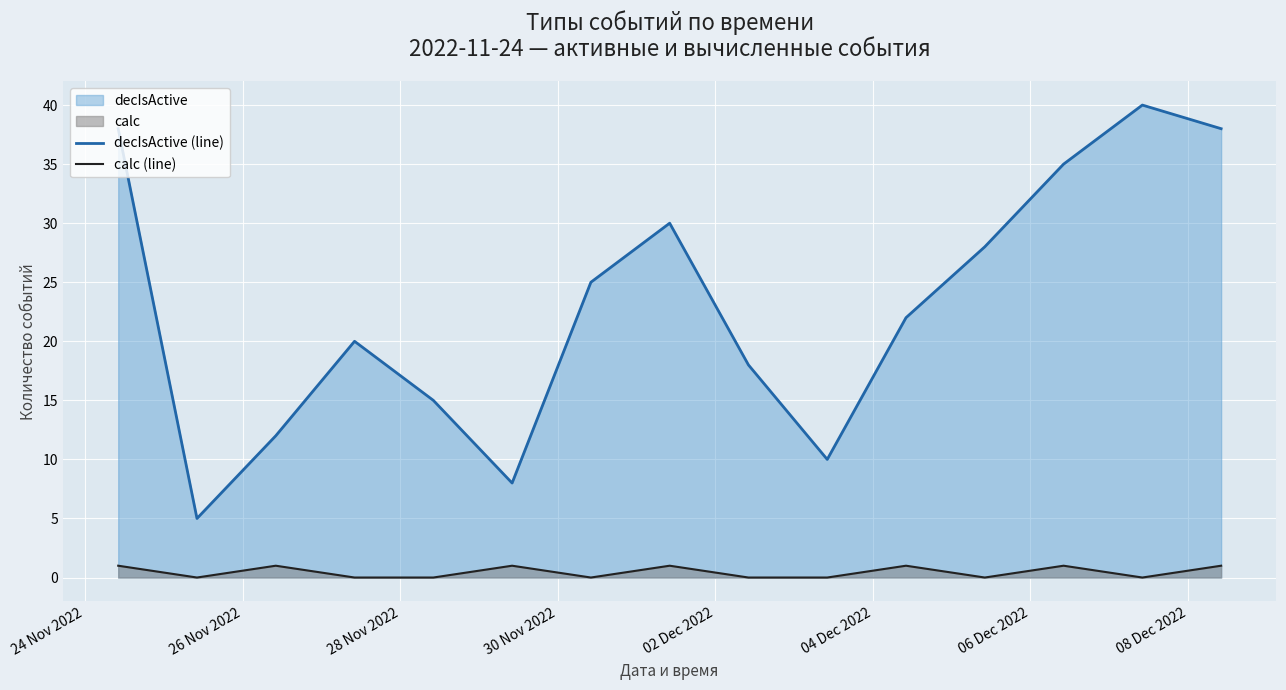

What is the difference between the maximum and minimum values in the decIsActive (line) series?

35